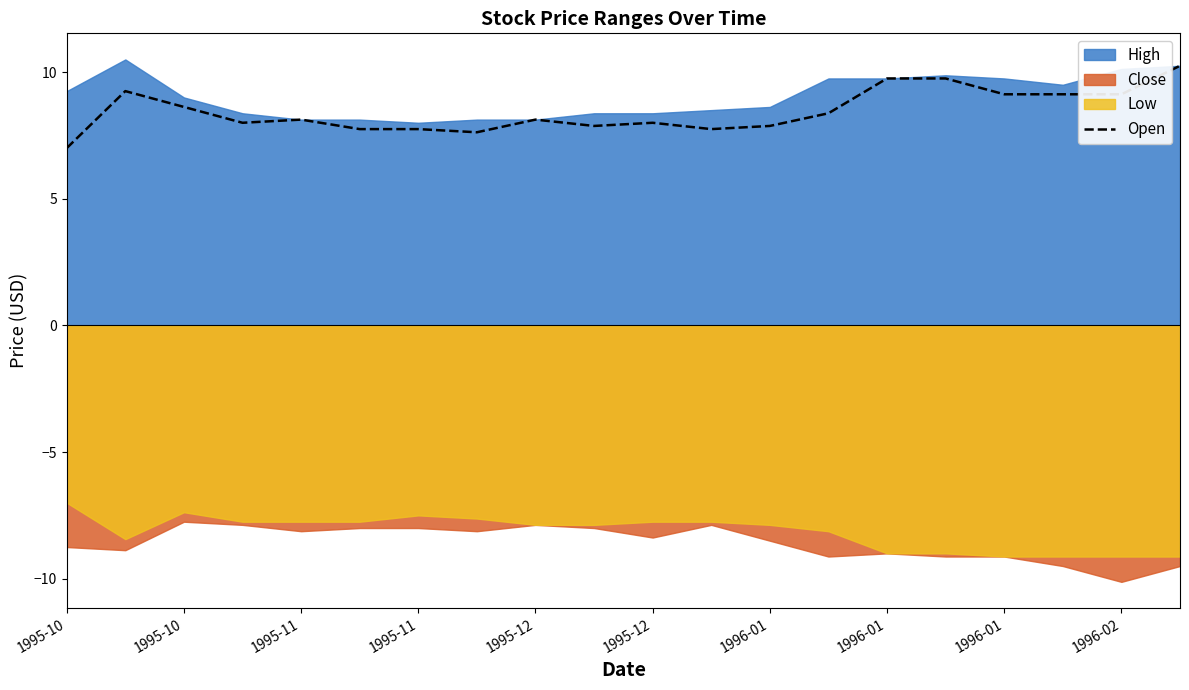

Which label corresponds to the smallest value in the chart?

1995-10